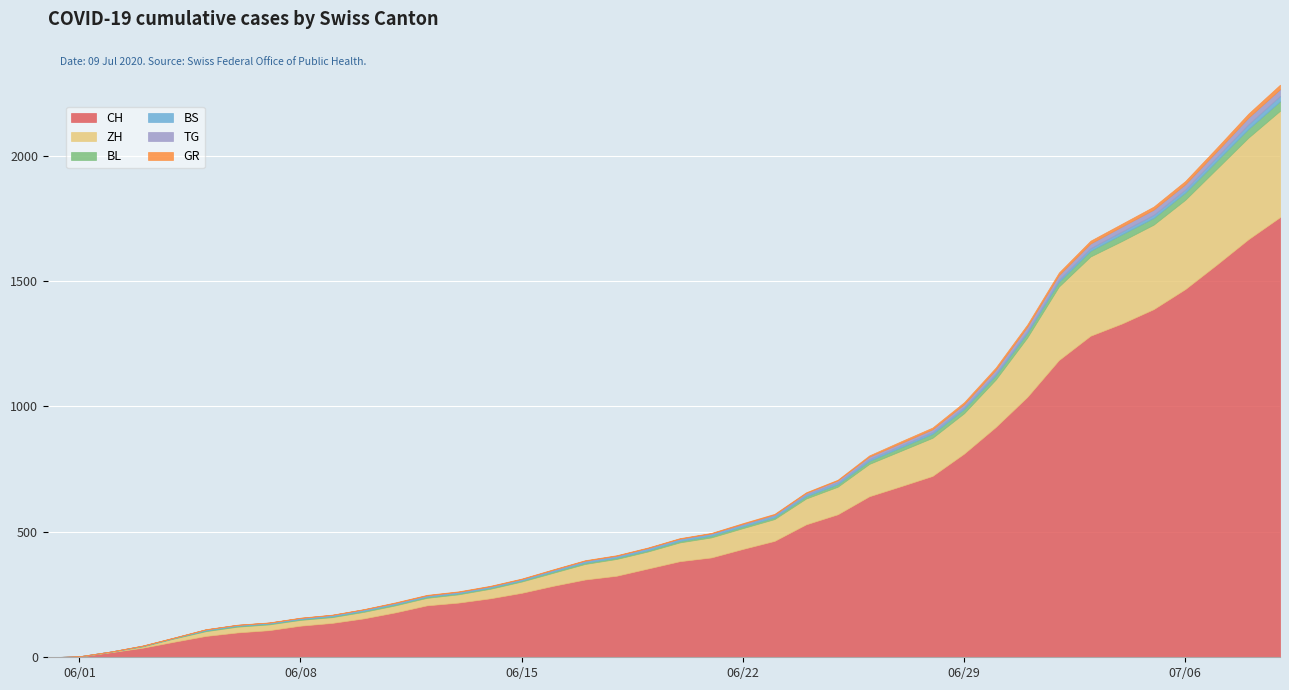

Is the value of GR at 29 greater than the value of CH at 24?

No